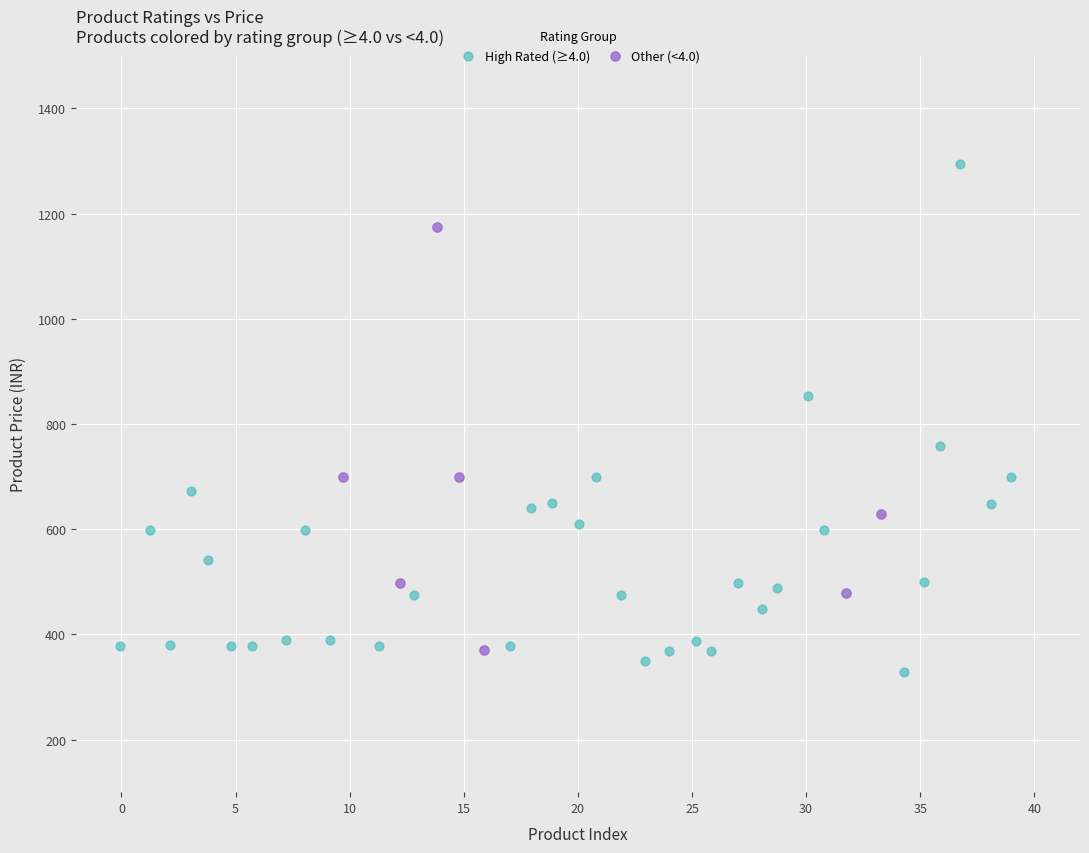

Which series contains the highest Y value?

High Rated (≥4.0)